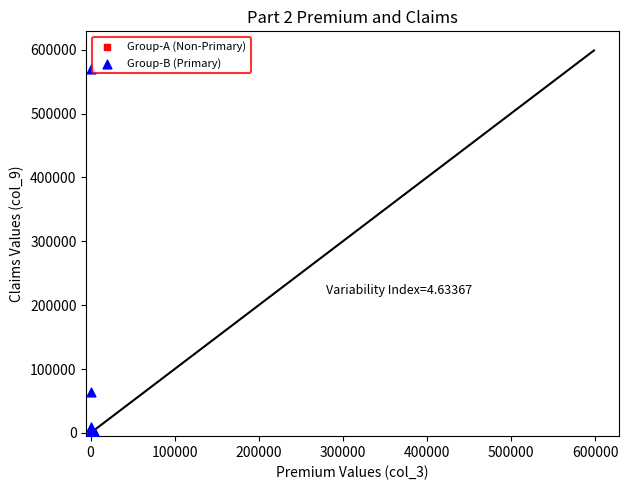

Which series has the widest spread of Y values?

Group-B (Primary)